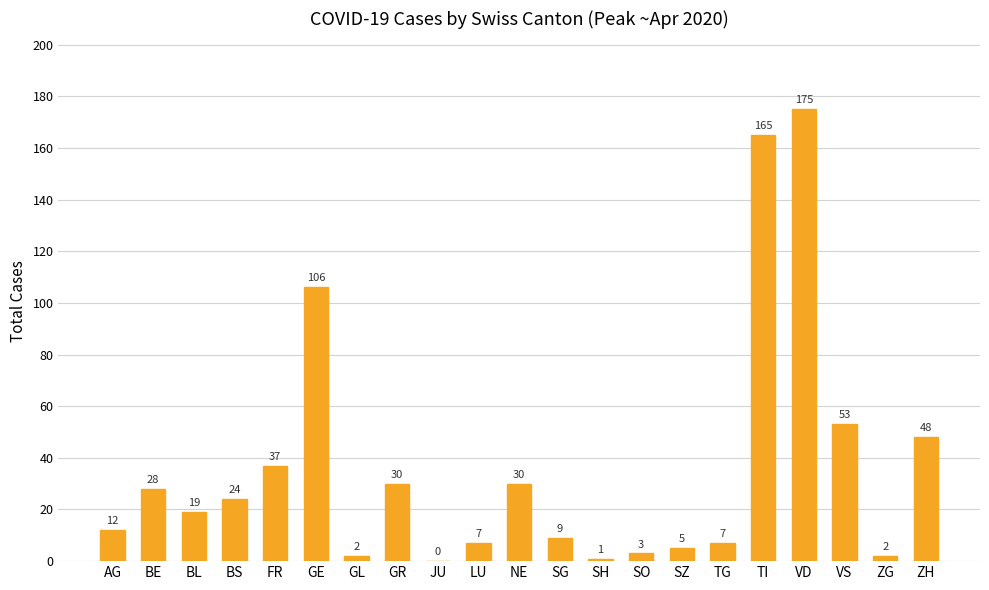

What is the change in value from TI to VD?

+10